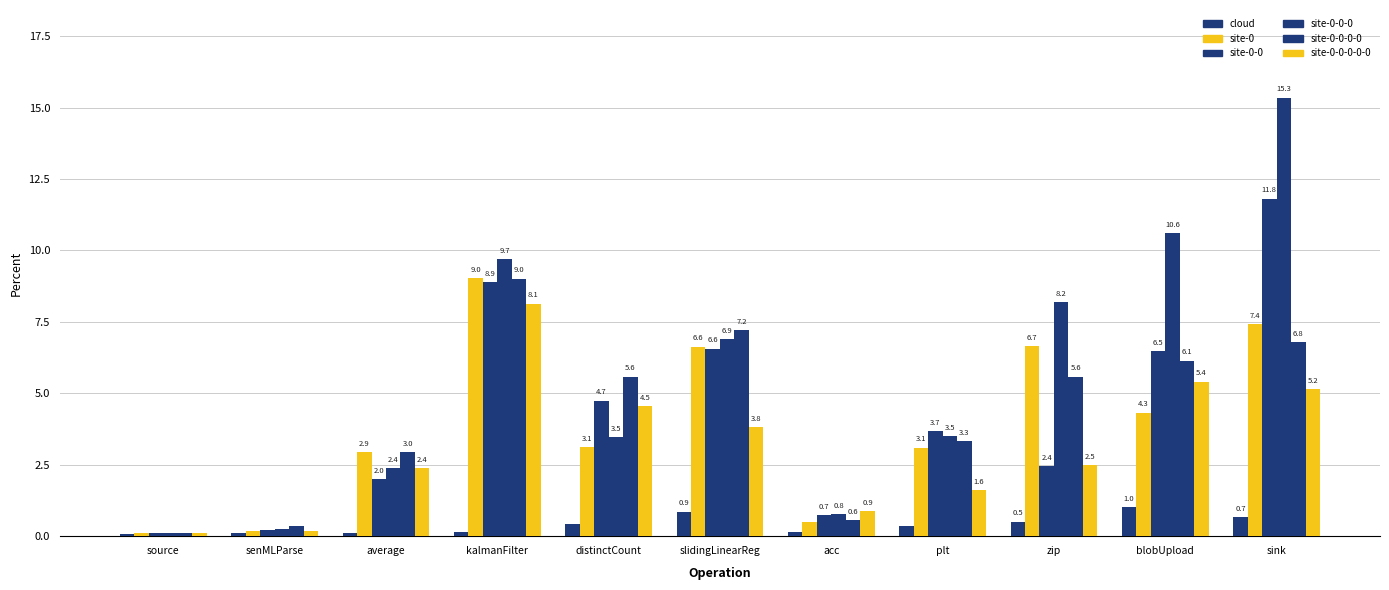

Does the chart contain any negative values?

No